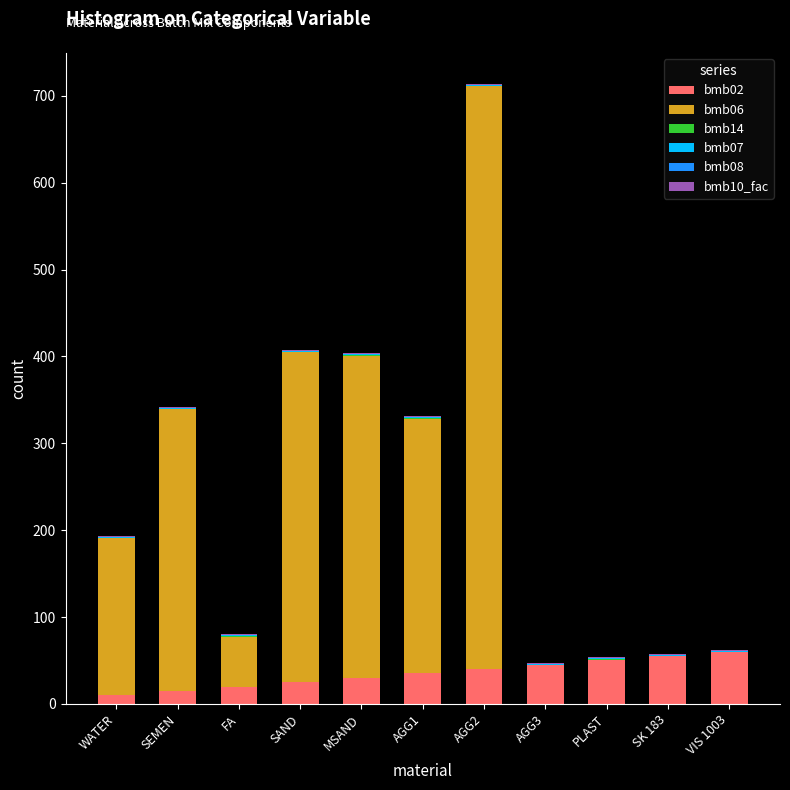

At which category is the sum across all series the highest?

AGG2